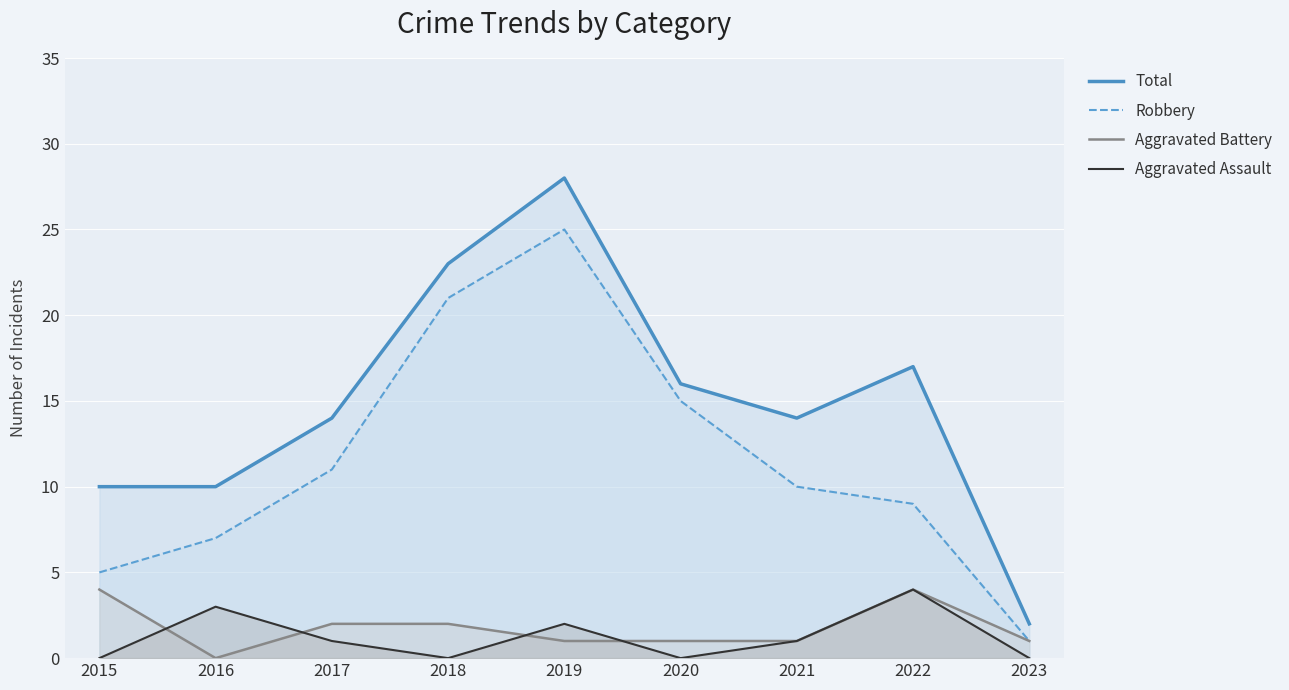

Is the value of Aggravated Battery at 2022 greater than the value of Aggravated Assault at 2015?

Yes